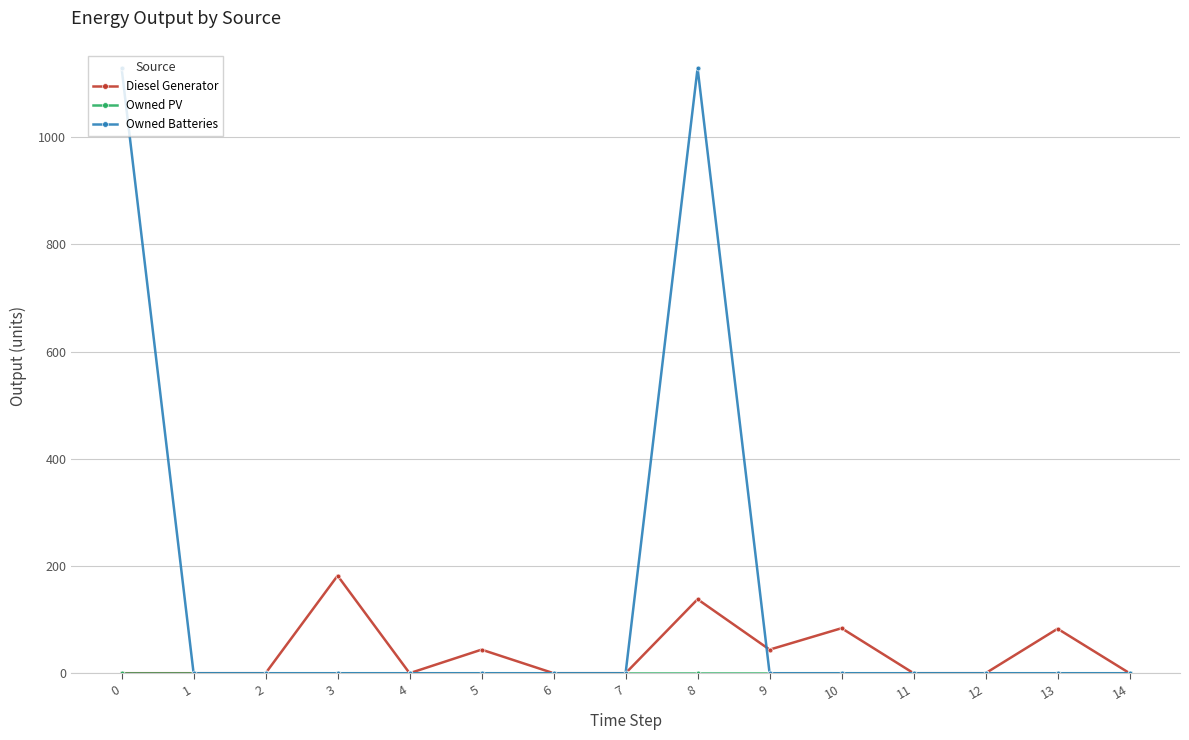

Does the chart display data point markers on the line(s)?

Yes